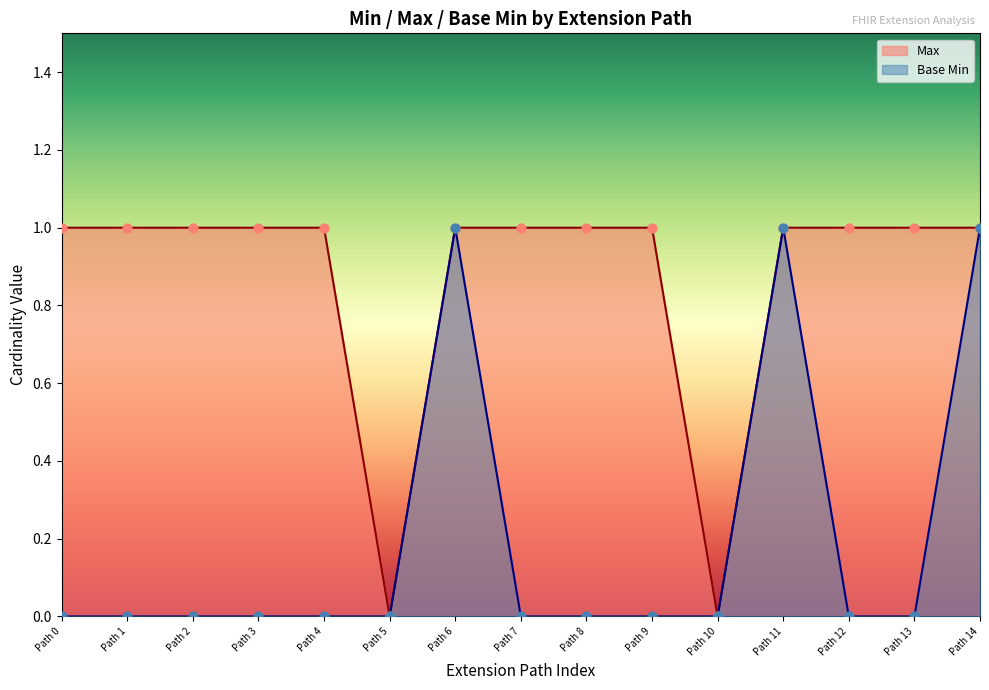

What are all the series names shown in the legend?

Max, Base Min